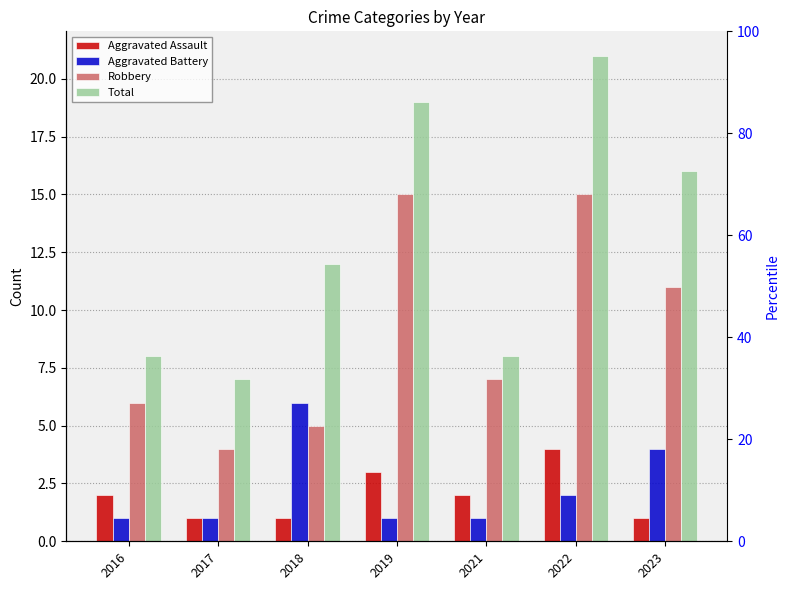

True or false: Aggravated Assault has a value of 3 at 2021.

False